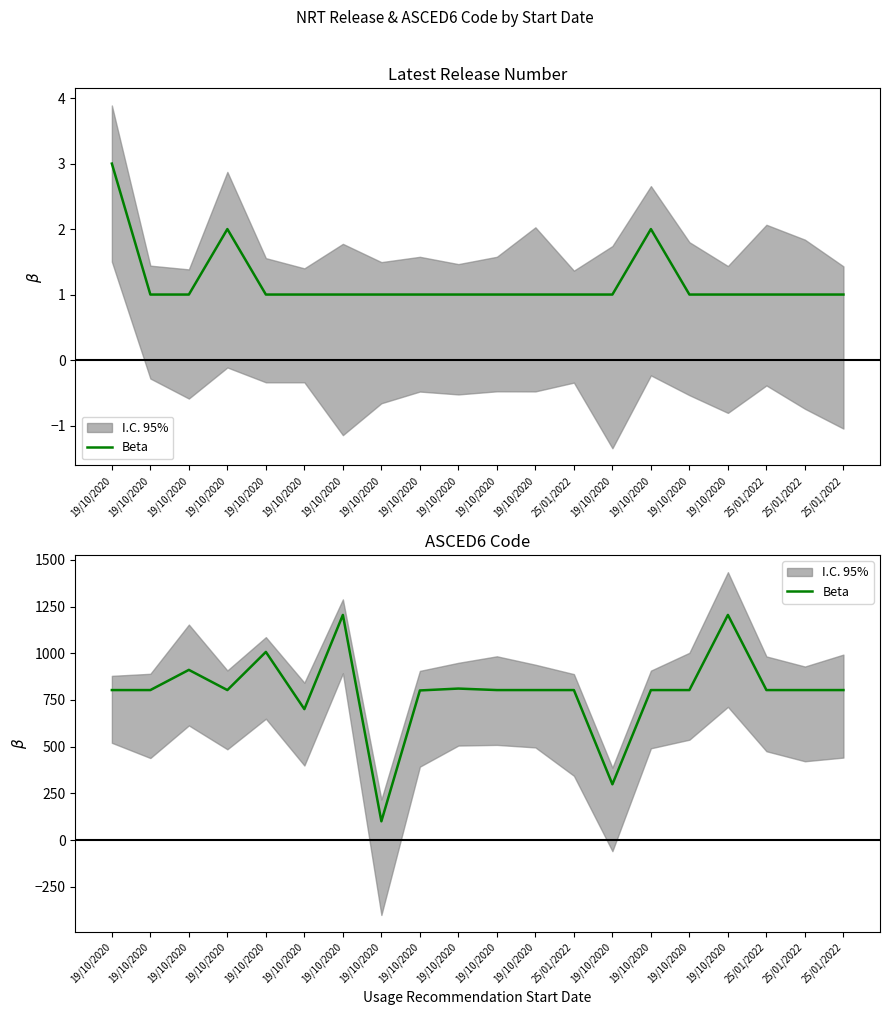

How many data points does each series have?

20